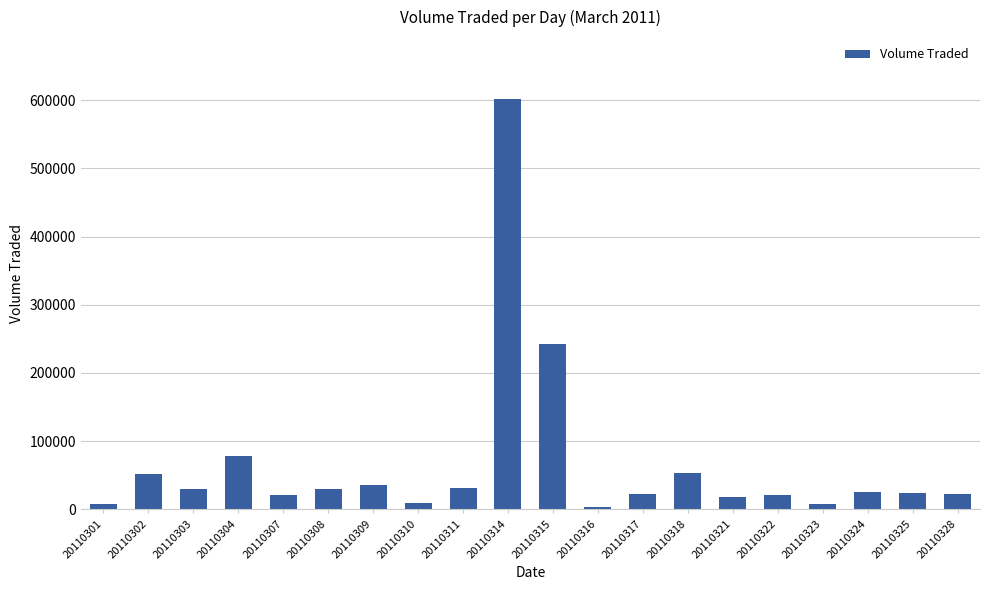

What is the minimum value shown in the chart?

3100